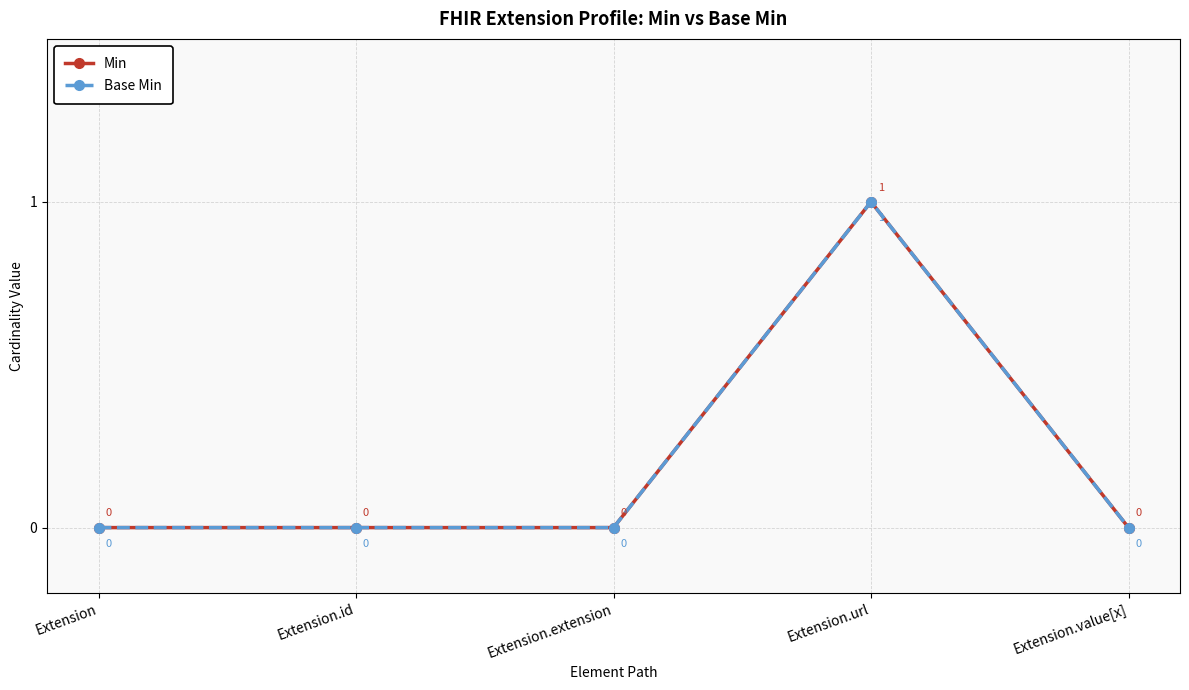

True or false: Min and Base Min intersect in this chart.

False